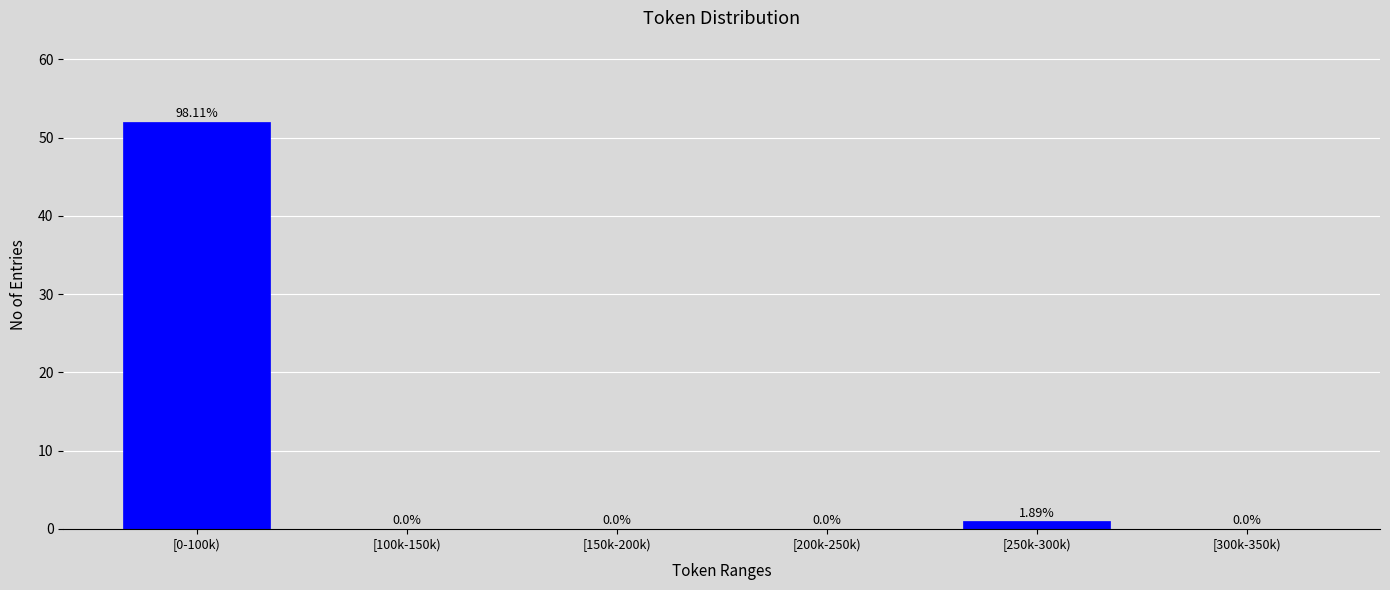

What is the sum of the values at [0-100k) and [150k-200k)?

52